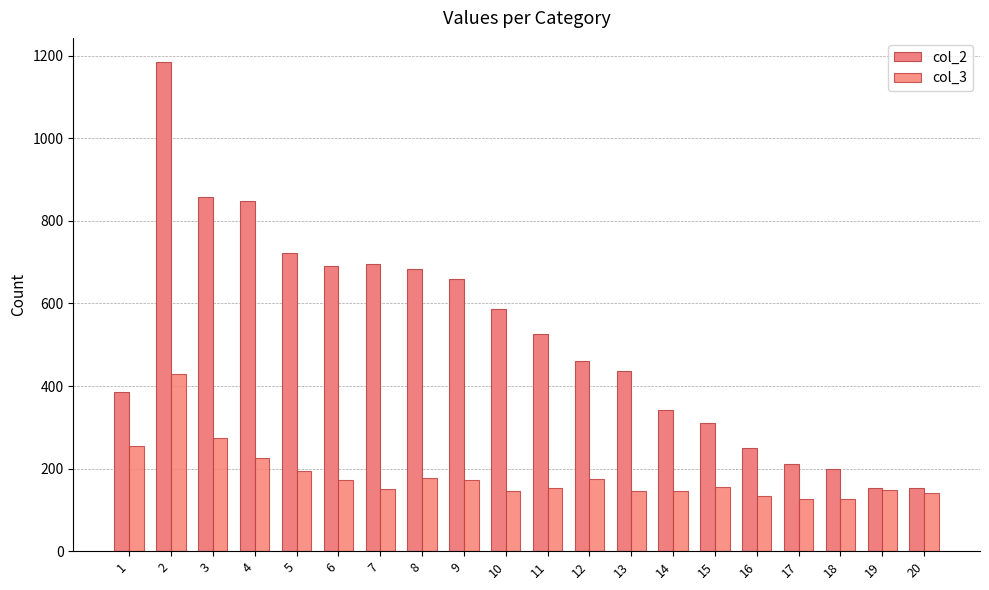

The col_2 series shows 857 at 3. True or false?

True